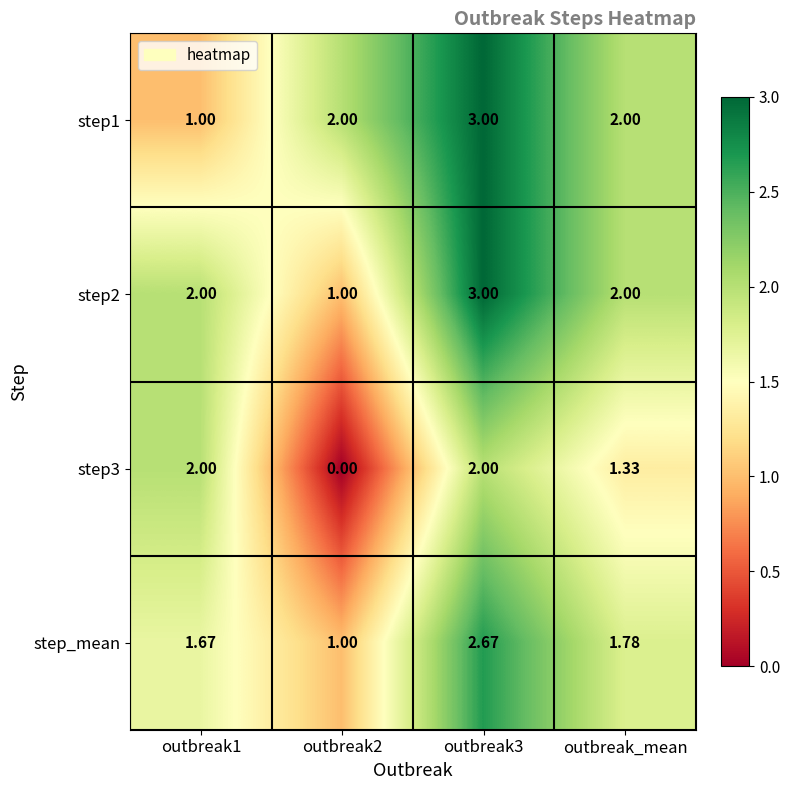

Is the value of step3 at outbreak2 greater than the value of step_mean at outbreak2?

No